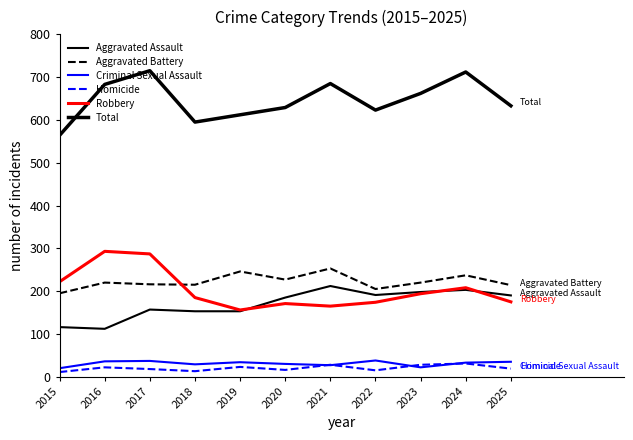

Does the chart display data point markers on the line(s)?

No